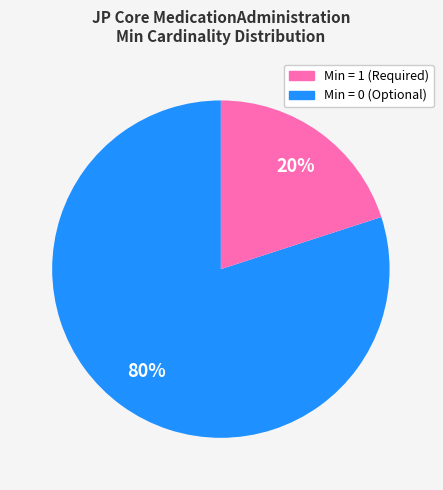

To the nearest percent, what is the average slice percentage?

50%